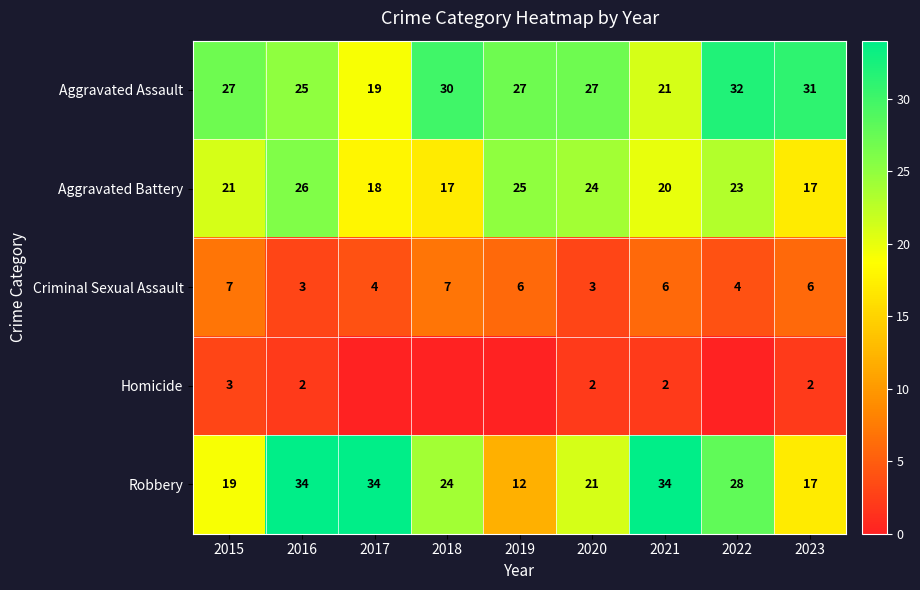

What is the greatest value displayed?

34